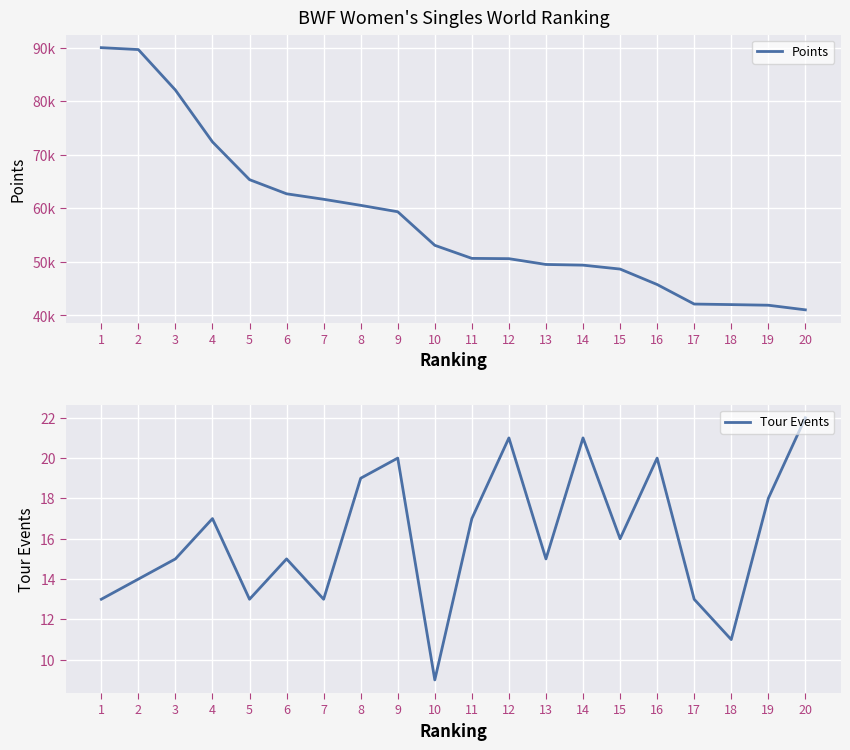

What are all the series names shown in the legend?

Points, Tour Events